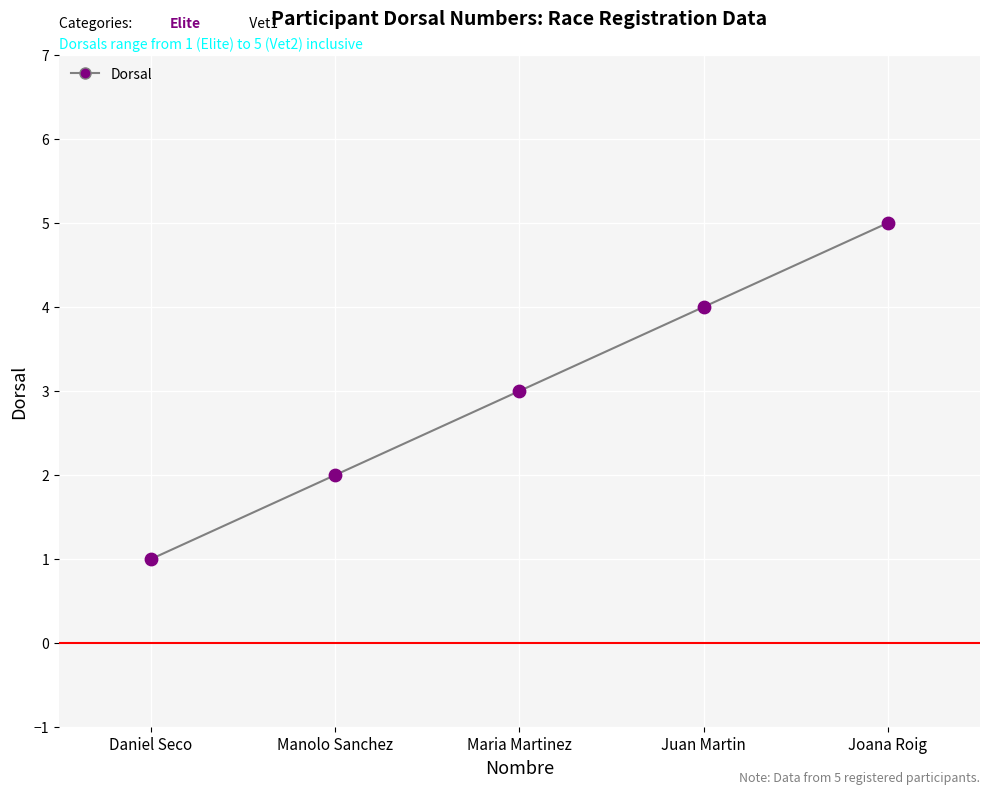

What is the average X value?

3